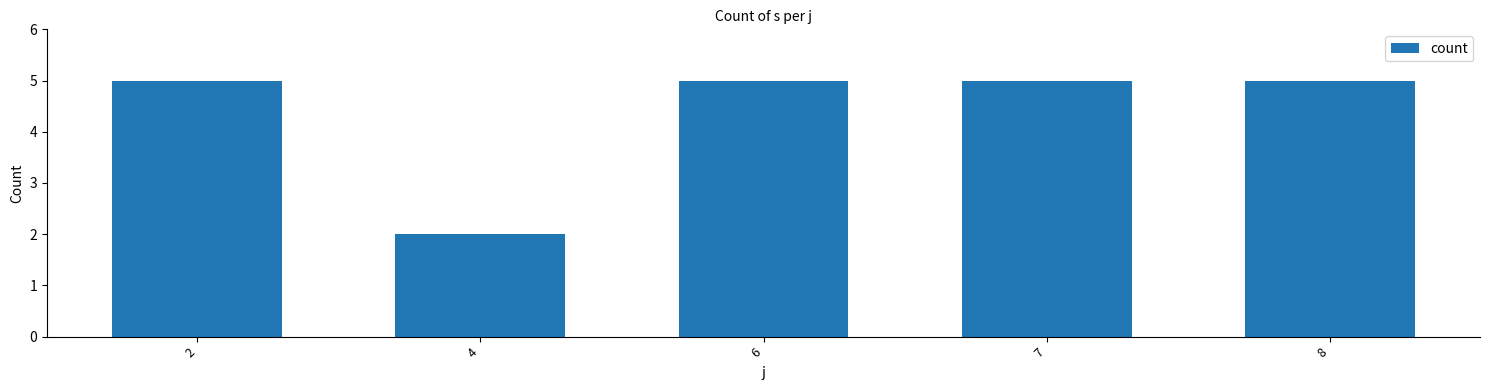

Reading left to right, what are all the values shown in this chart?

5	2	5	5	5